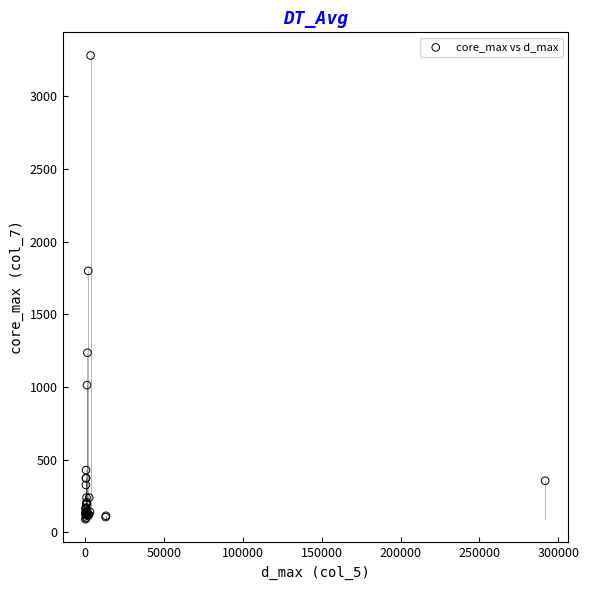

What Y value in the scatter plot is closest to 1684?

1798